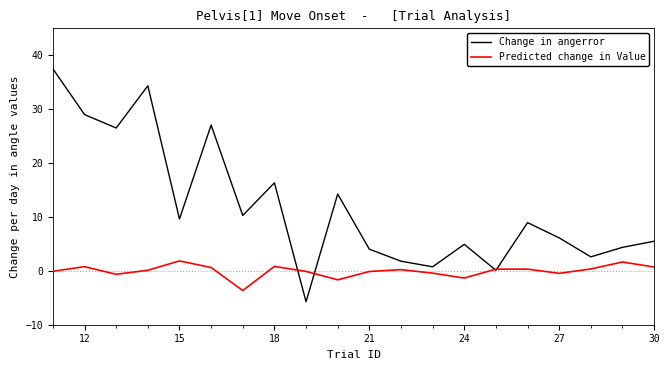

In Change in angerror, how many points are lower than both neighbors (excluding endpoints)?

7